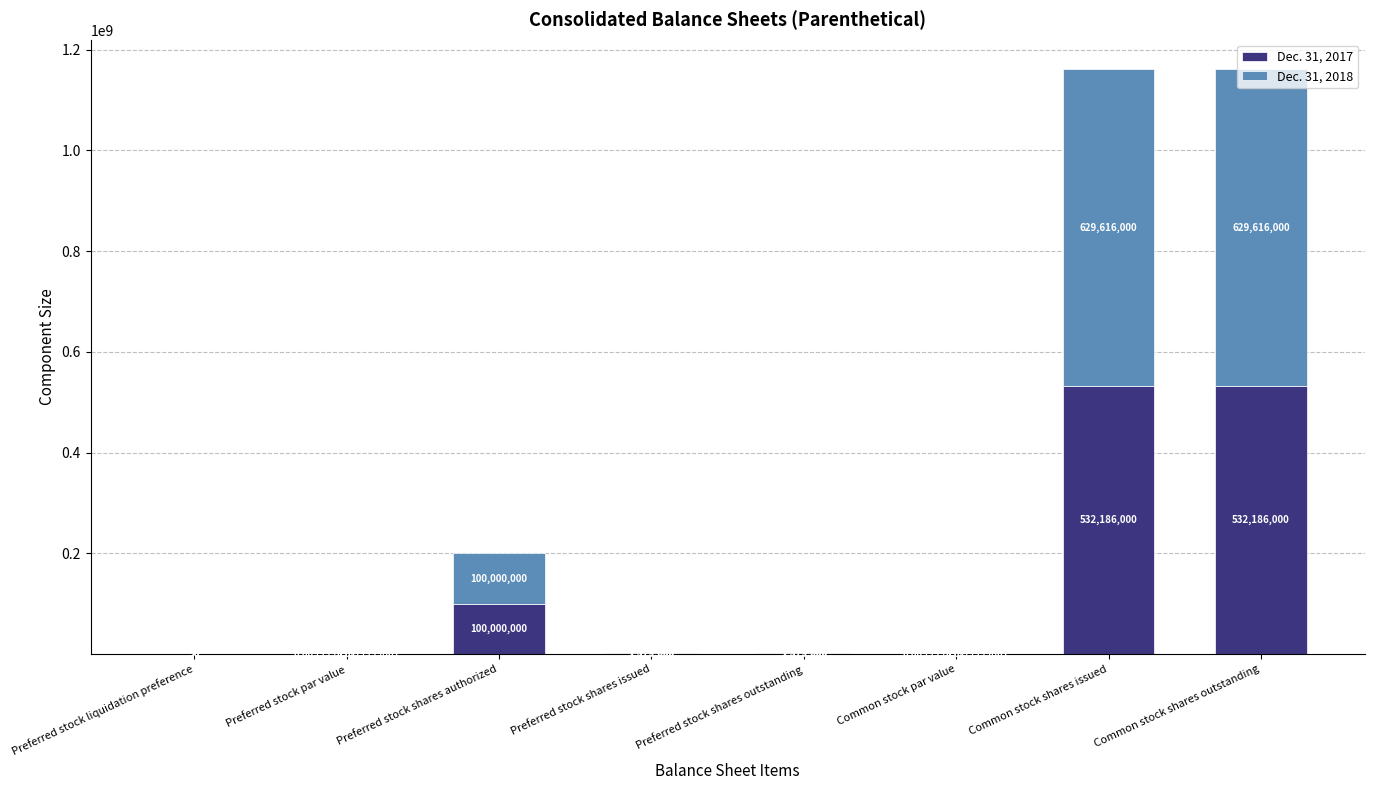

Where does the Dec. 31, 2017 series first go above 1379000?

Preferred stock shares authorized